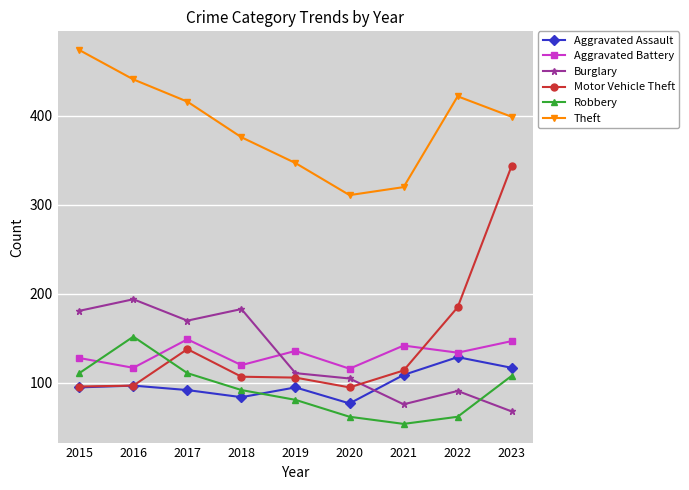

What is the lowest value of the Aggravated Assault series?

77